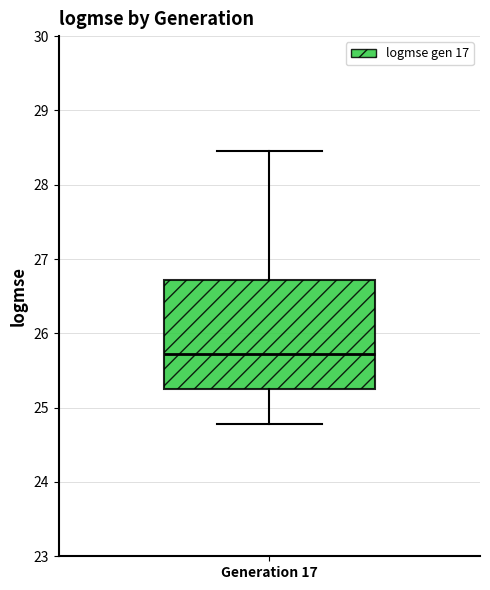

Where is the lower edge of the box for Generation 17 on the y-axis? The values are not printed on the chart, so give them approximately, as read against the axis.

25.3